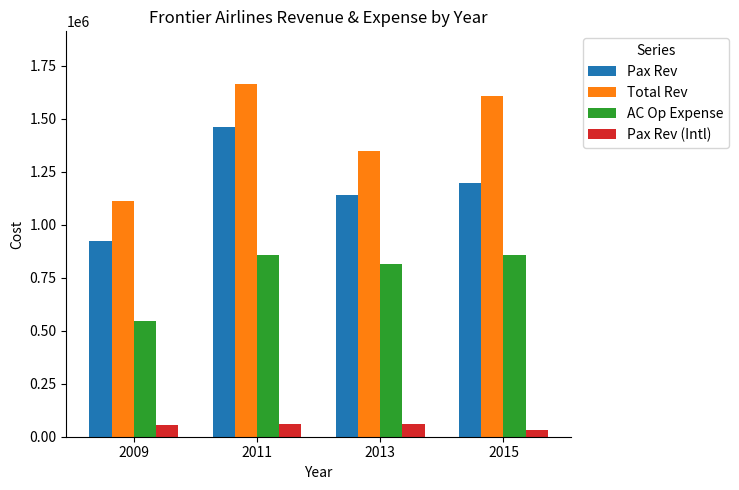

At which category does the chart reach its peak across all series?

2011